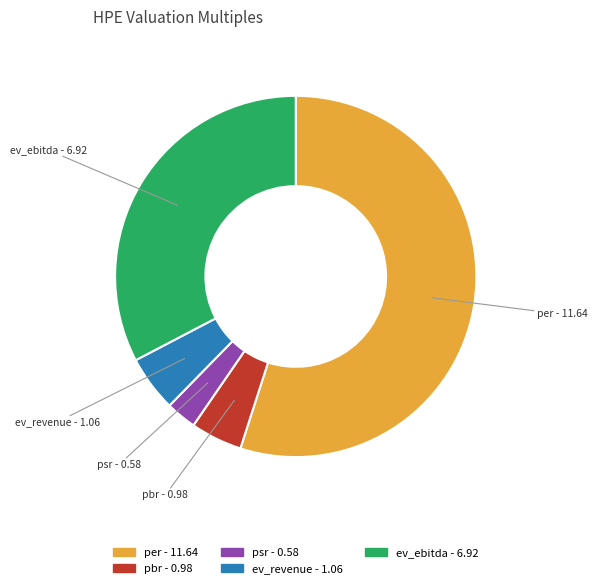

Do per and psr together represent more than half of the pie?

Yes